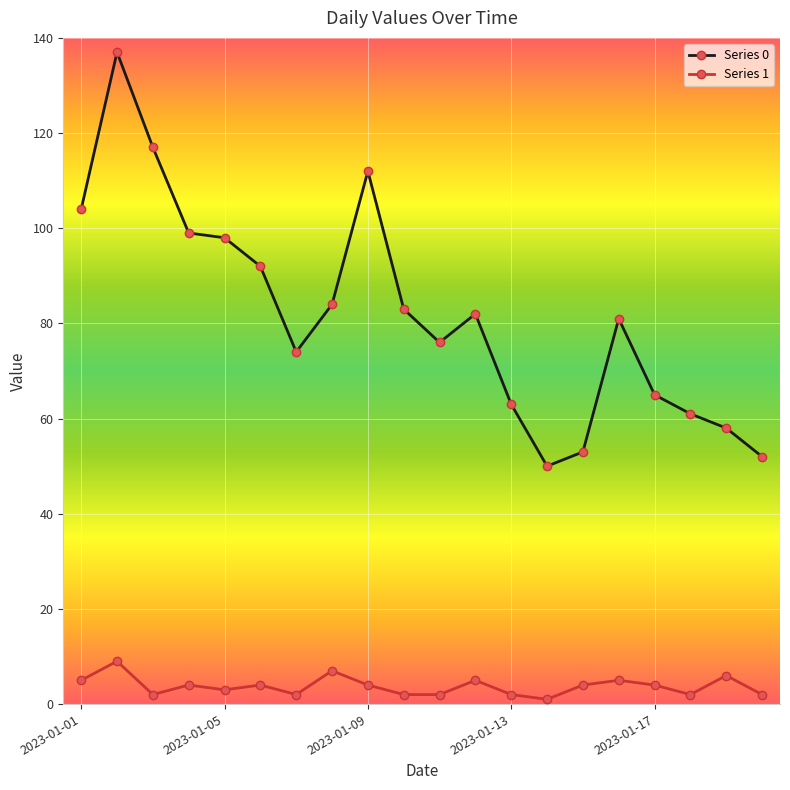

What is the average value of the Series 0 series?

82